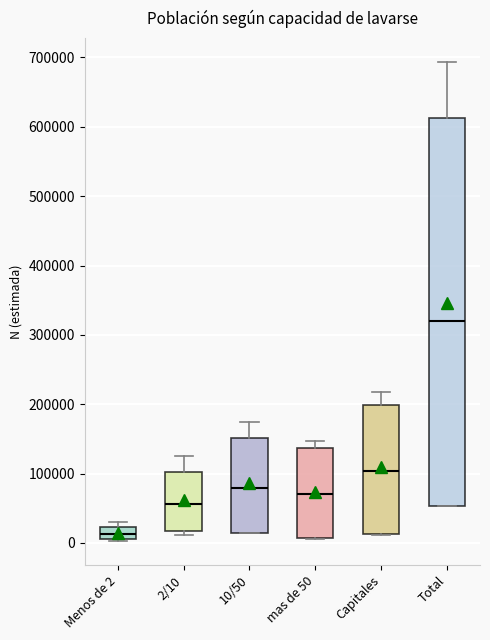

Reading left to right, read every box against the y-axis: the position of its median line, the range the box covers, and the ends of its whiskers. The values are not printed on the chart, so give them approximately, as read against the axis.

Menos de 2: median 10000 (inside the box), box 10000 to 20000, whiskers 0 to 30000
2/10: median 60000, box 20000 to 100000, whiskers 10000 to 120000
10/50: median 80000, box 10000 to 150000, whiskers 10000 to 170000
mas de 50: median 70000, box 10000 to 140000, whiskers 10000 to 150000
Capitales: median 100000, box 10000 to 200000, whiskers 10000 to 220000
Total: median 320000, box 50000 to 610000, whiskers 50000 to 690000